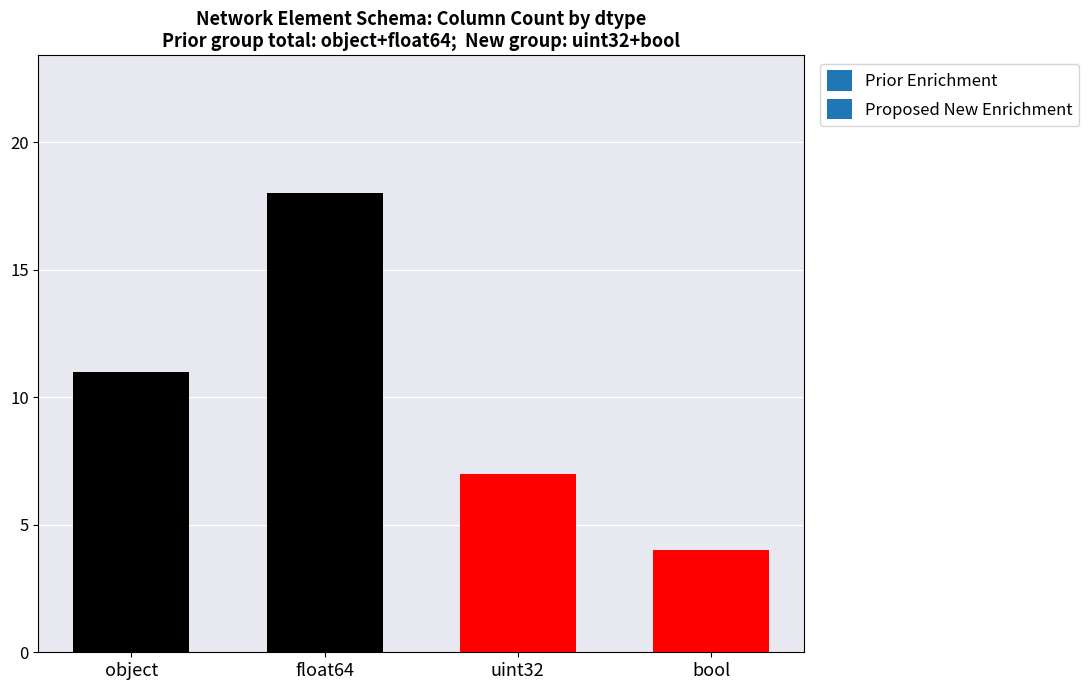

At which category does the chart reach its minimum across all series?

bool